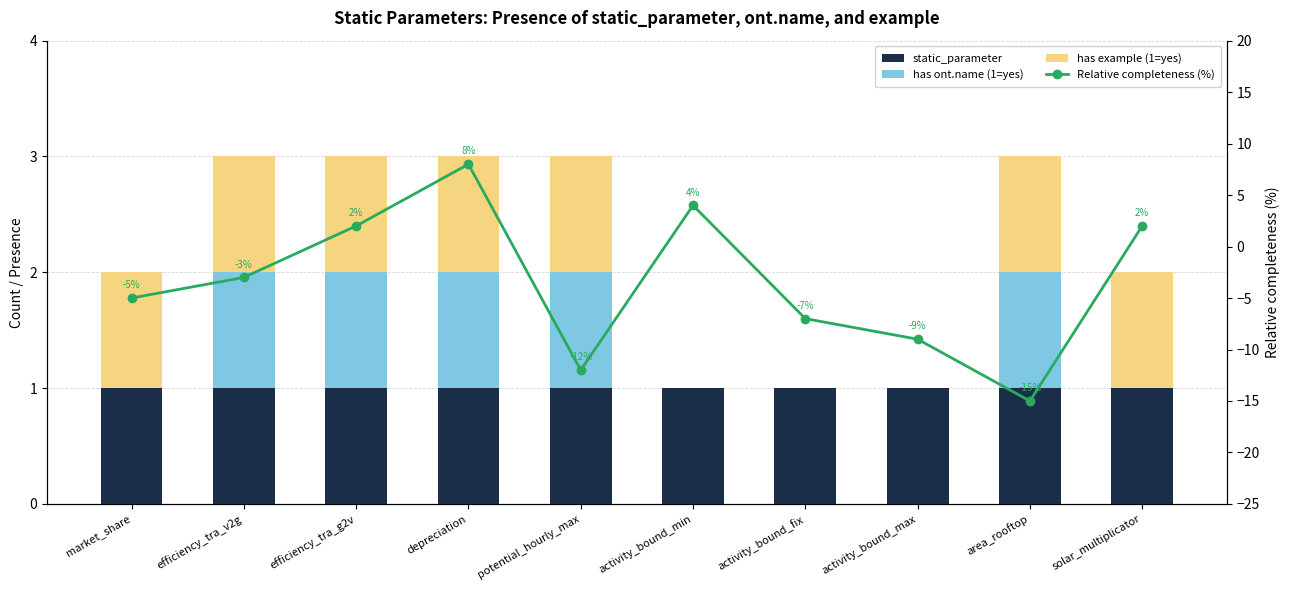

Does the chart contain any negative values?

Yes